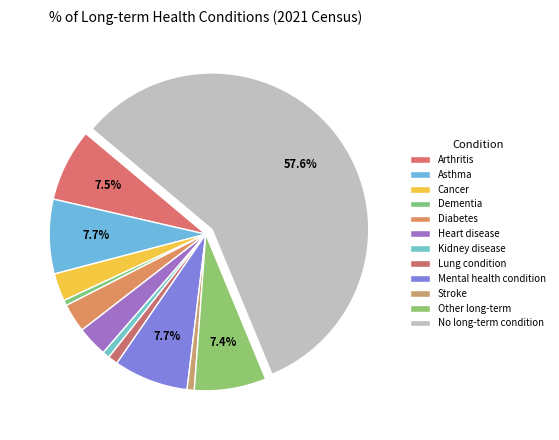

How many segments does this pie chart have?

12